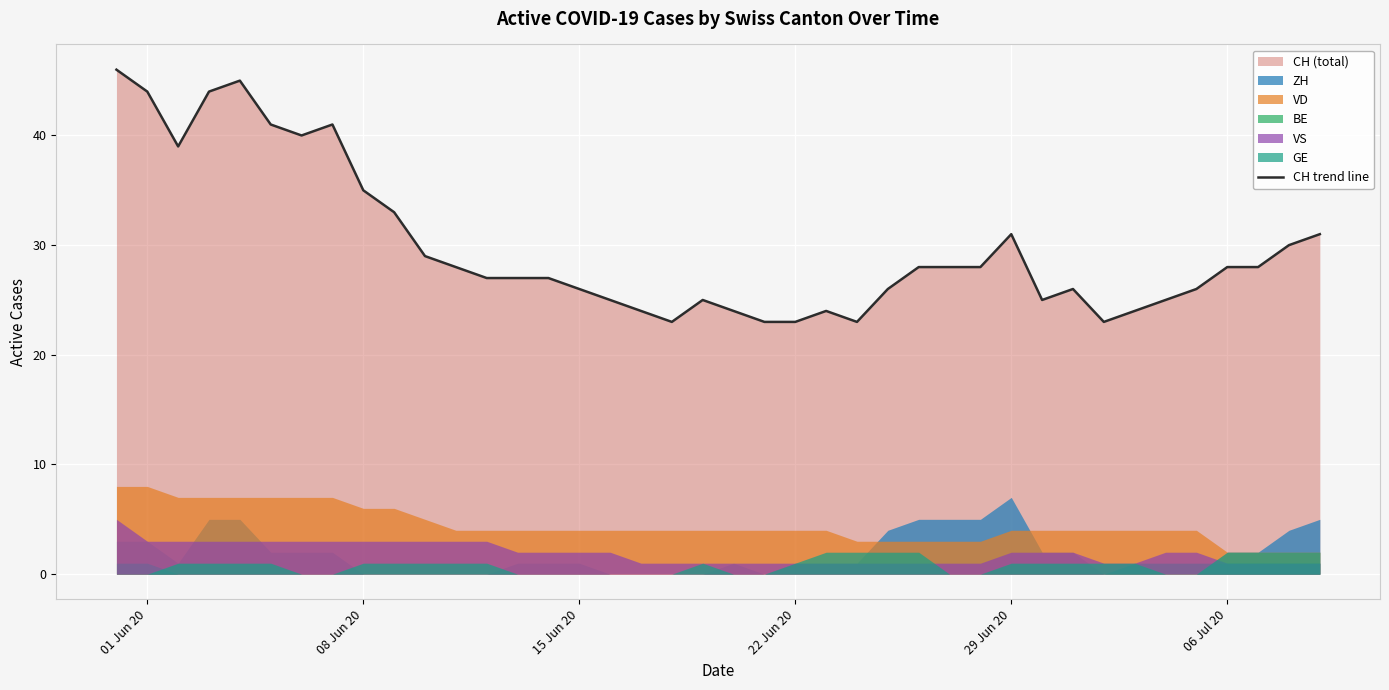

Is it true that CH trend line equals 26 at 15 Jun 20?

True